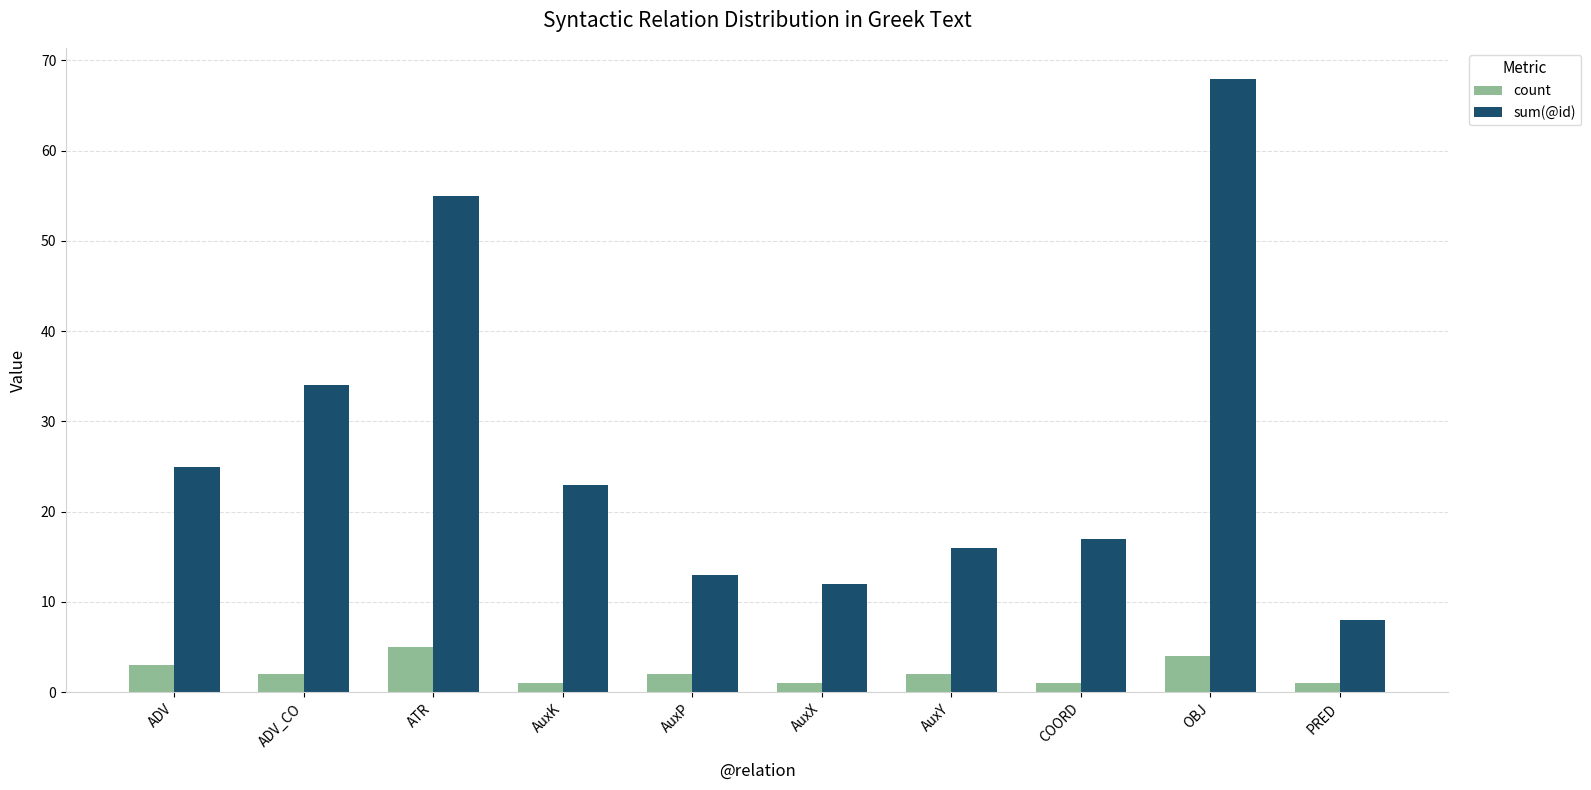

What is the average value of the count series?

2